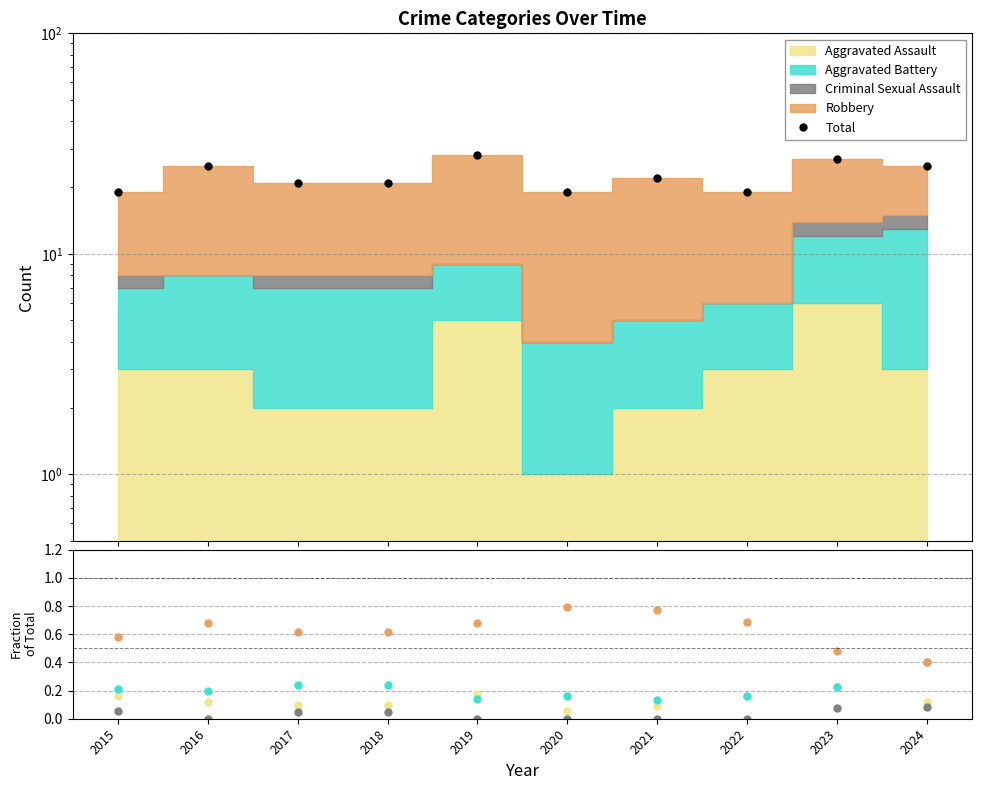

How many interior local peaks does the Aggravated Assault series have?

2